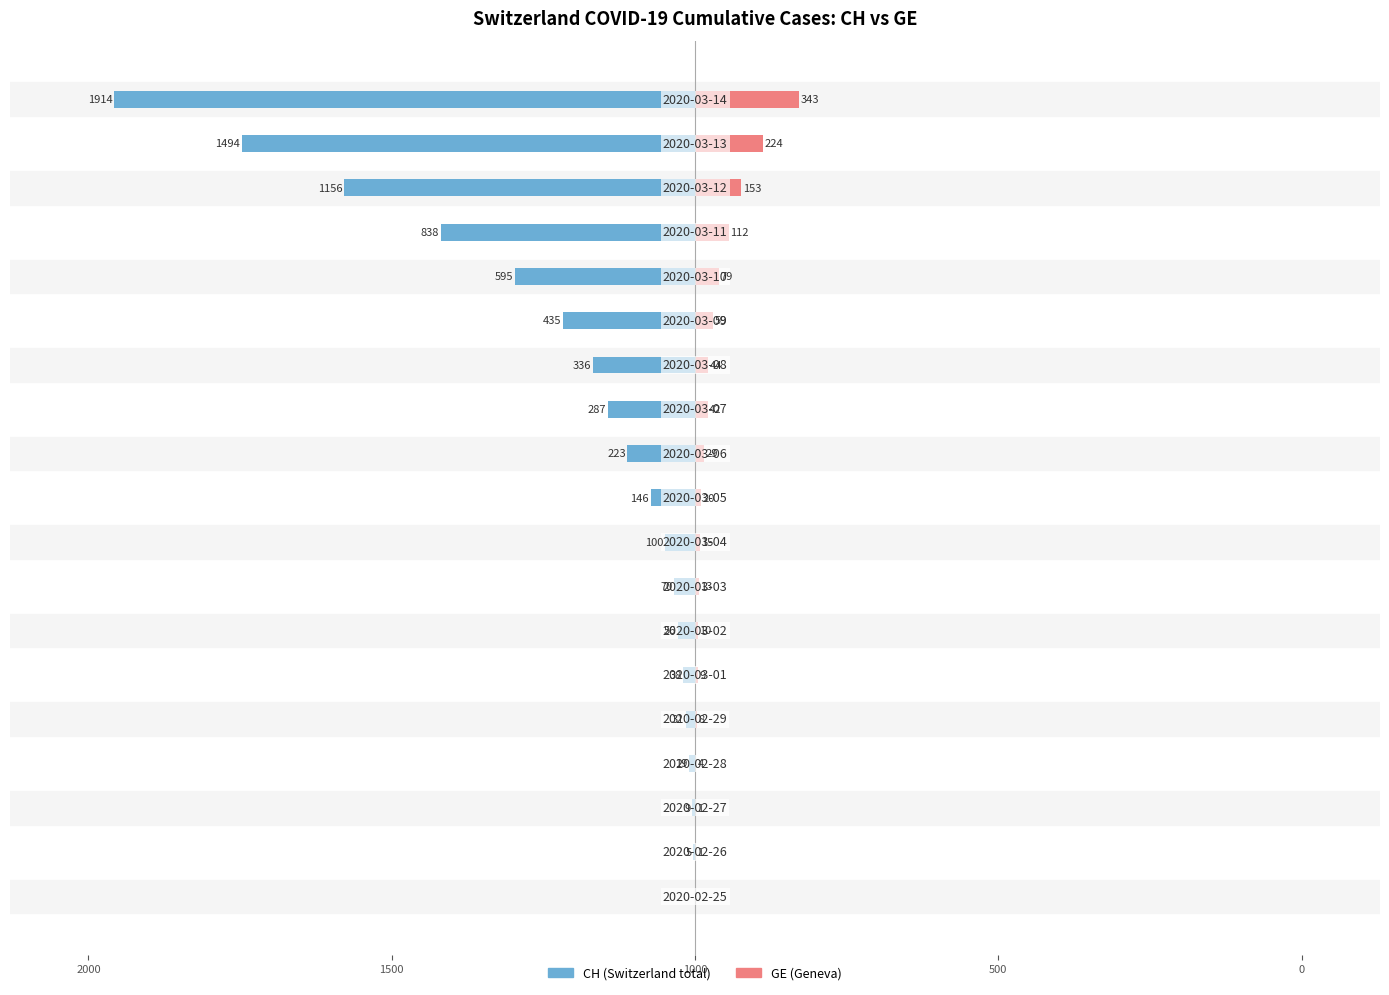

How many series are shown in this chart?

2